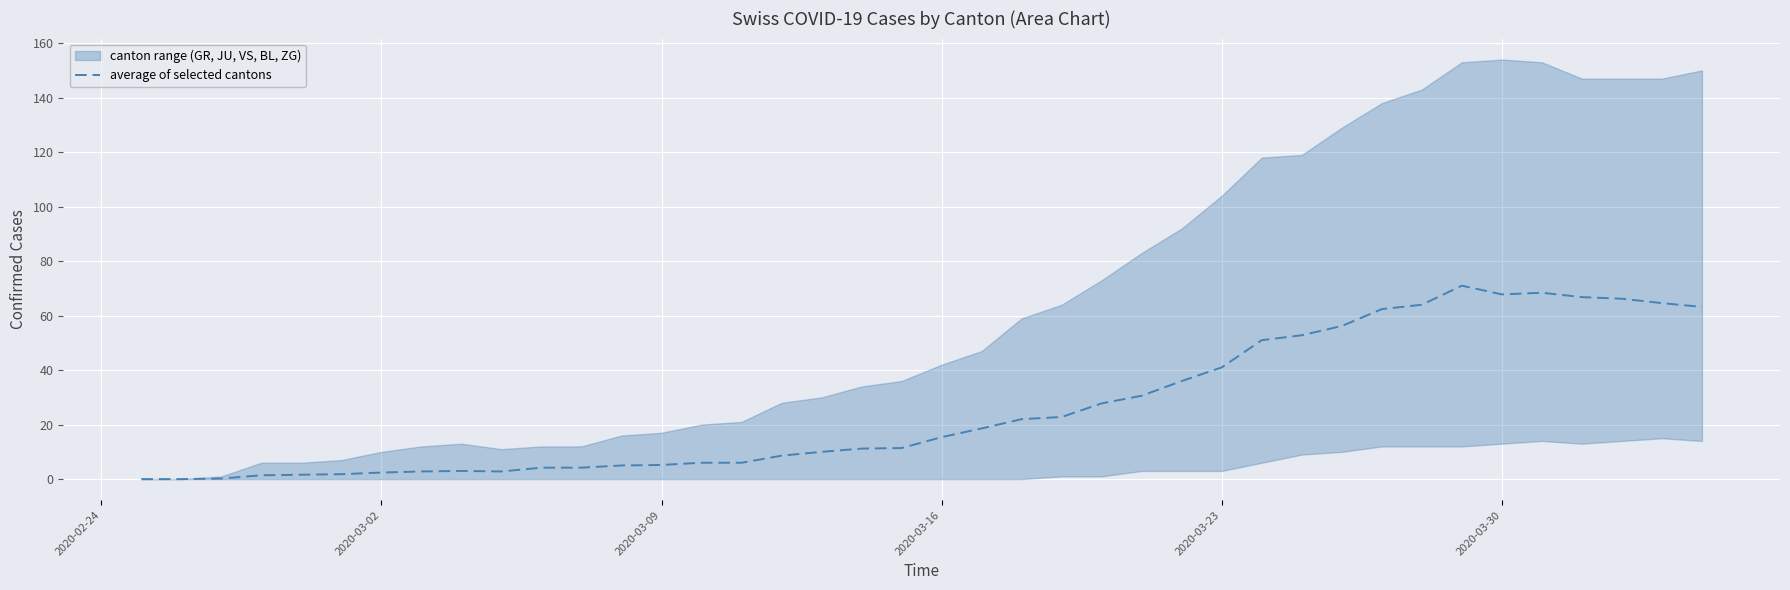

What is the highest value of the average of selected cantons series?

71.0